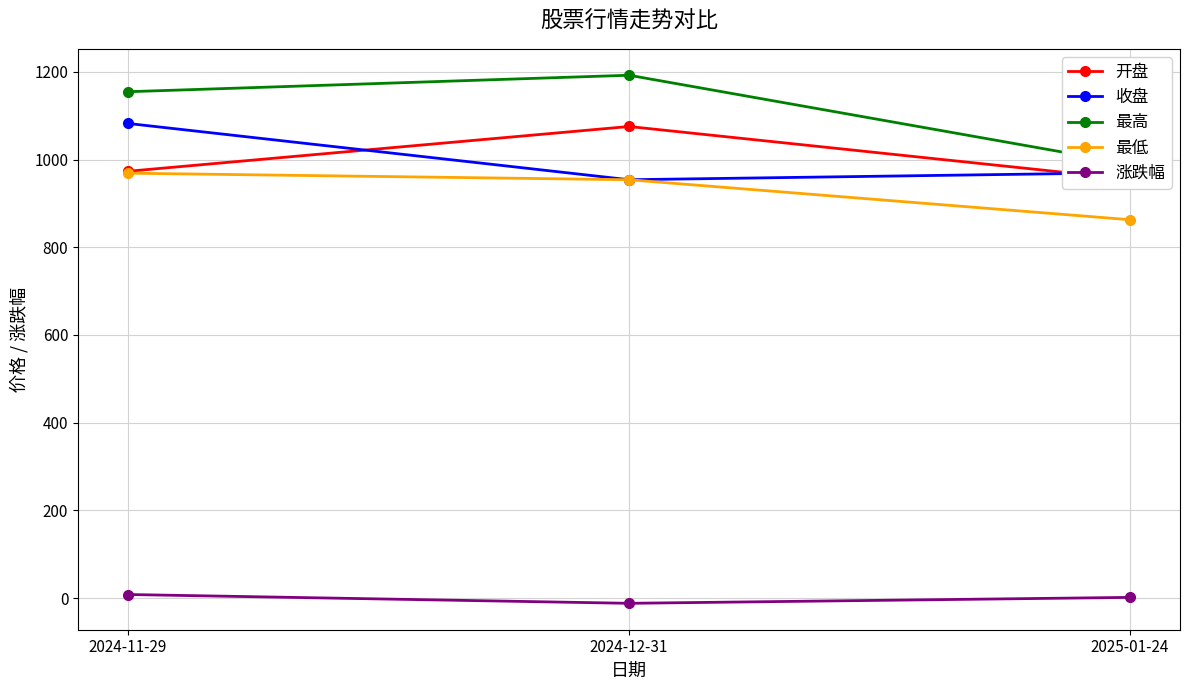

How many categories are shown in the chart?

3